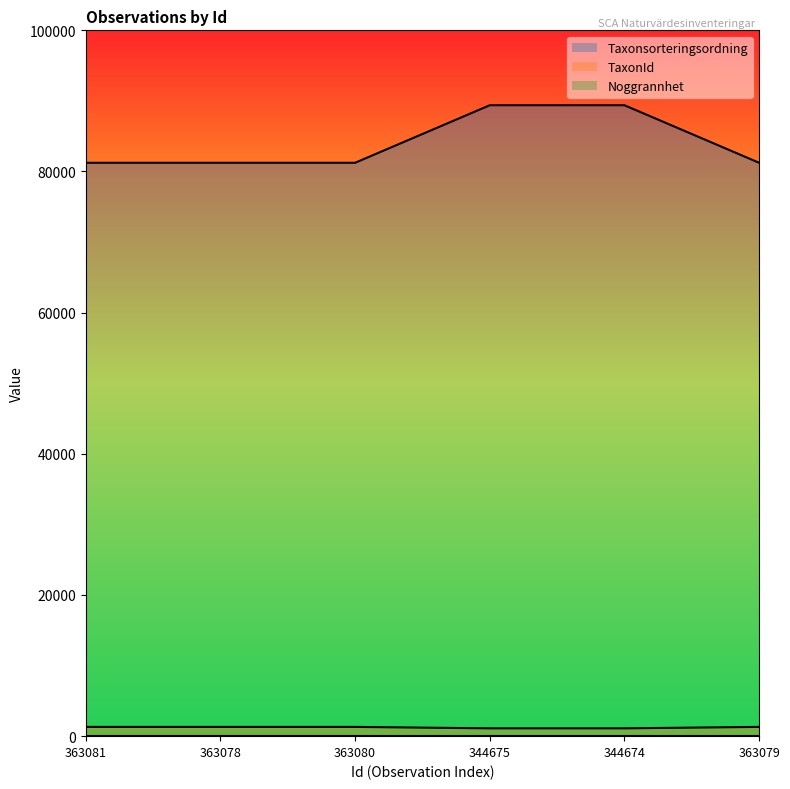

What is the label of the 6th point from the left?

363079